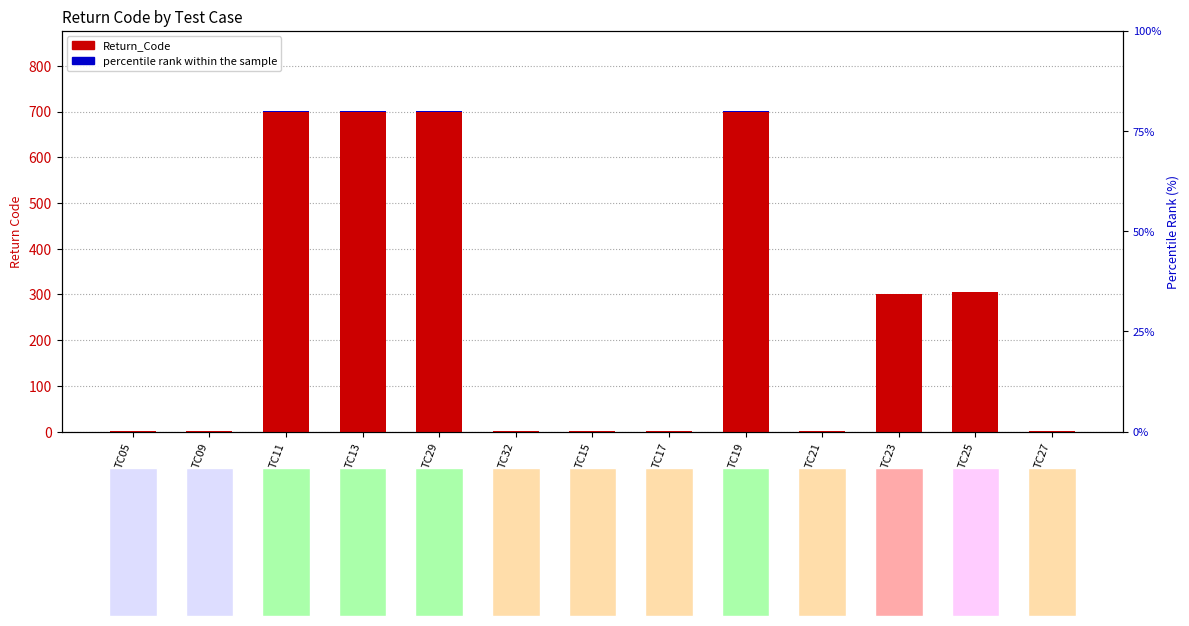

What is the maximum value shown in the chart?

701